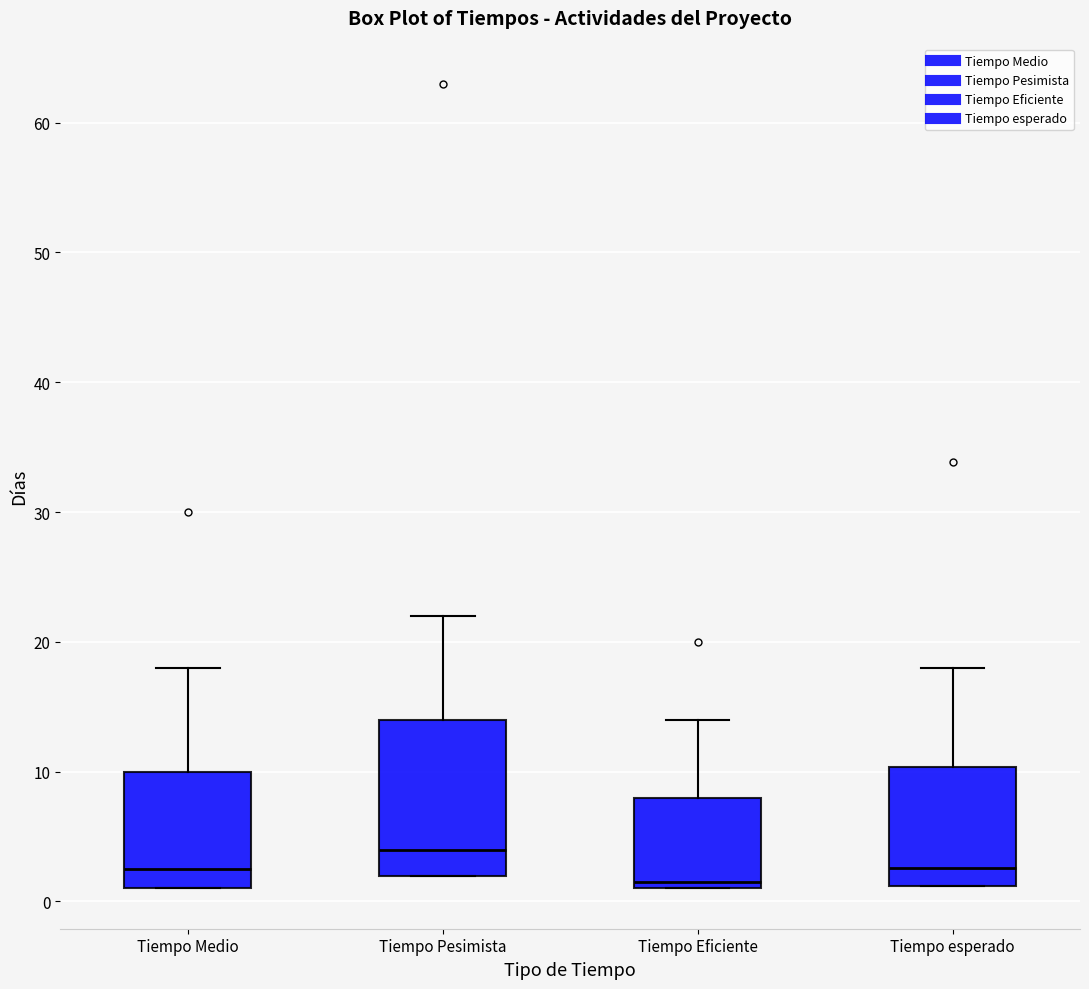

Reading left to right, transcribe this box plot: for each box, give where its median line is, the range the box spans, and where its two whiskers end, as read against the y-axis. The values are not printed on the chart, so give them approximately, as read against the axis.

Tiempo Medio: median 3, box 1 to 10, whiskers 1 to 18
Tiempo Pesimista: median 4, box 2 to 14, whiskers 2 to 22
Tiempo Eficiente: median 2, box 1 to 8, whiskers 1 to 14
Tiempo esperado: median 3, box 1 to 10, whiskers 1 to 18